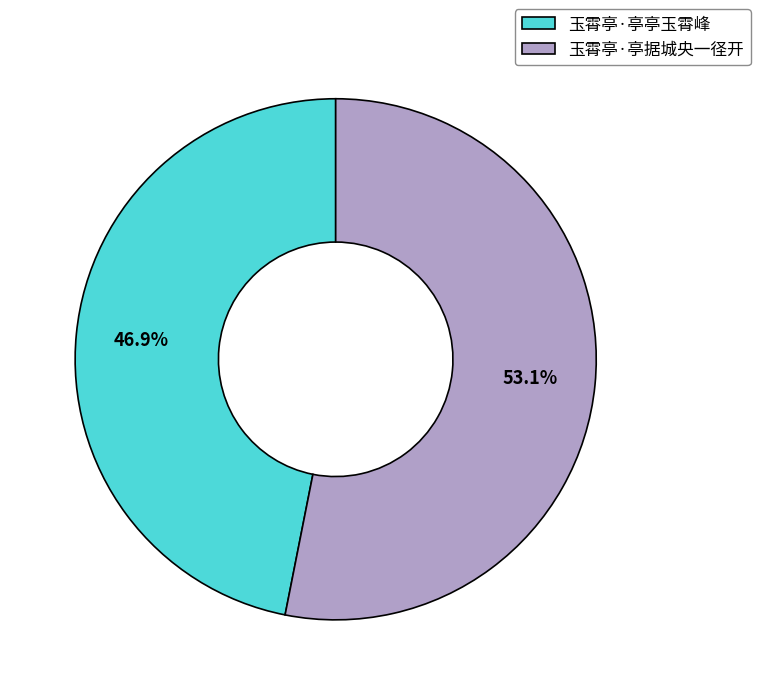

How many segments does this pie chart have?

2